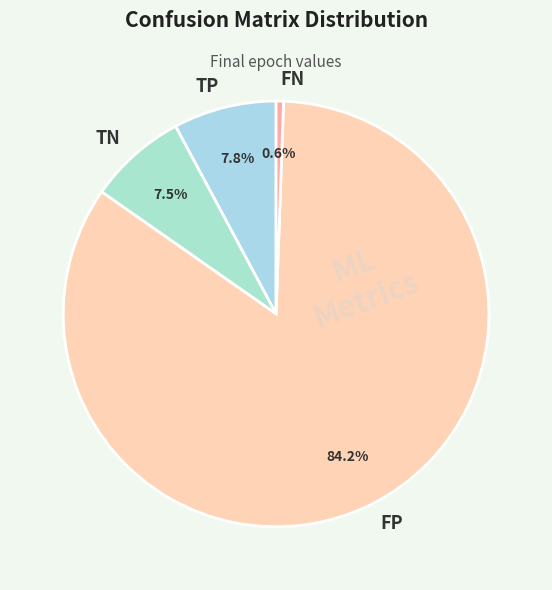

The FP slice represents 73% of the pie. True or false?

False